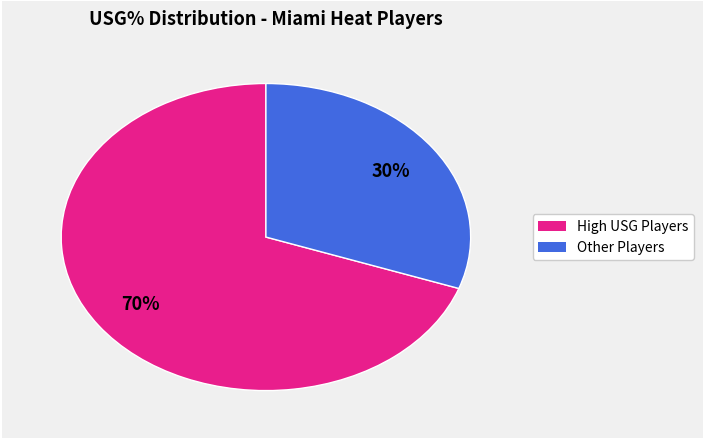

How many slices are in this pie chart?

2